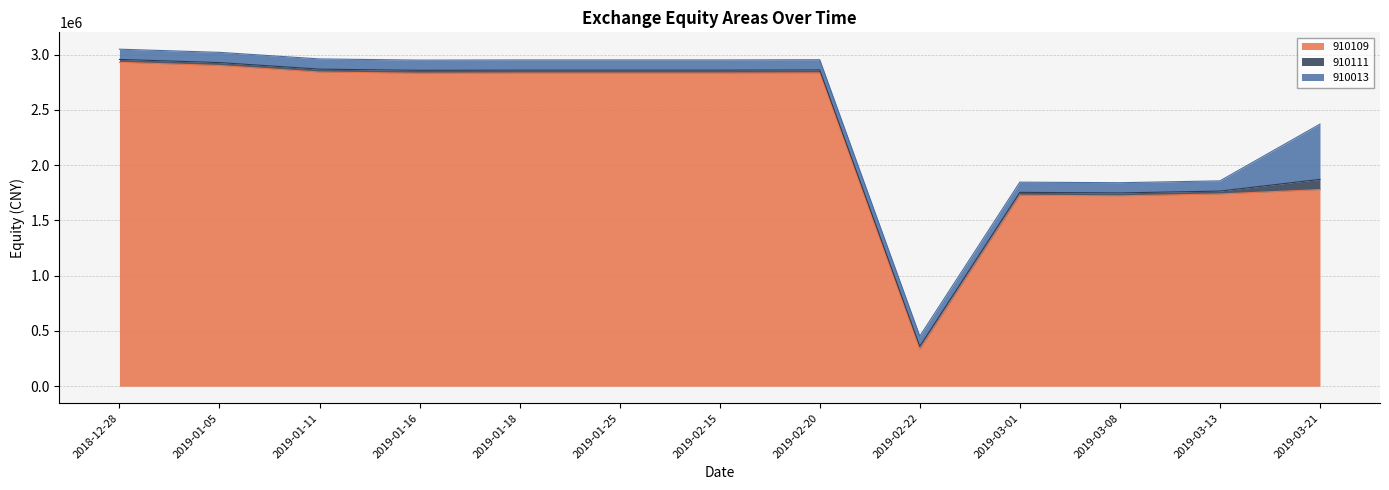

The 910111 series shows 42582 at 2019-02-22. True or false?

False